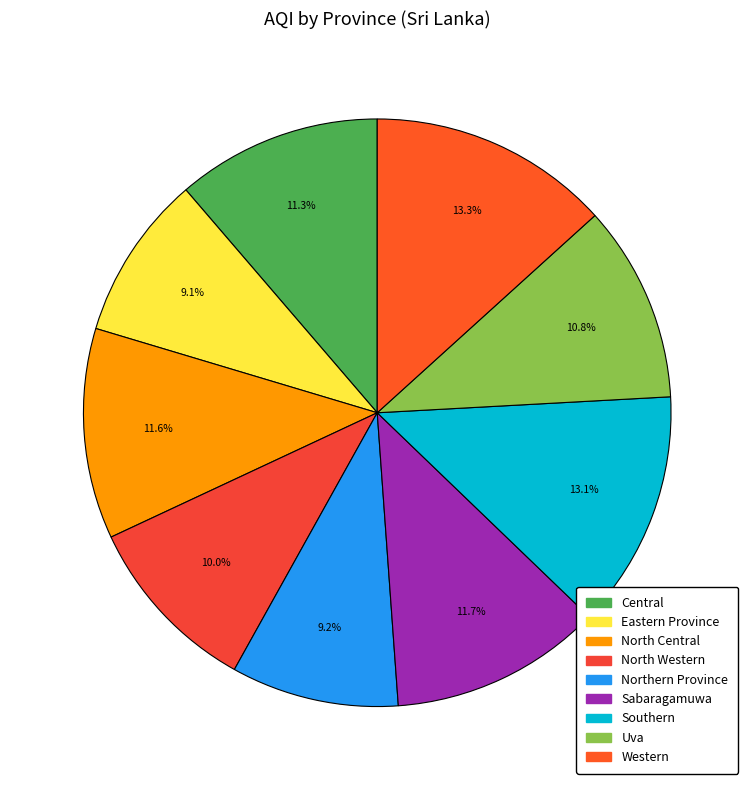

Count the number of slices in the pie.

9